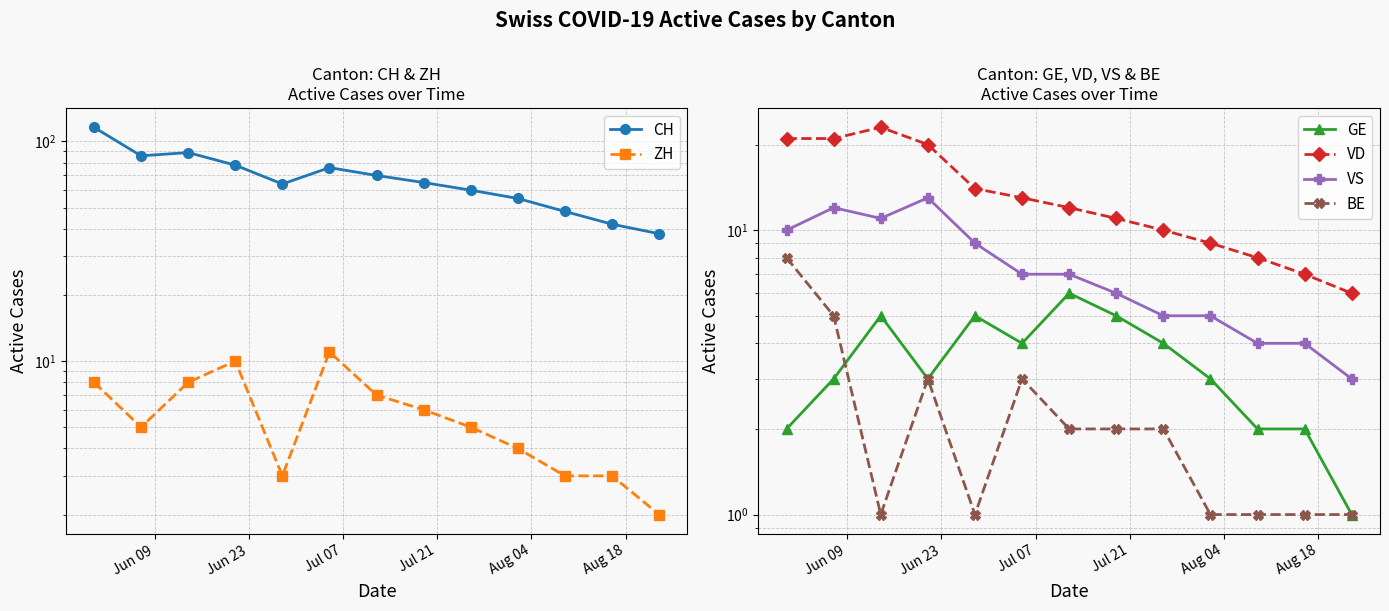

What is the value of the ZH point at the 3rd from the left?

8